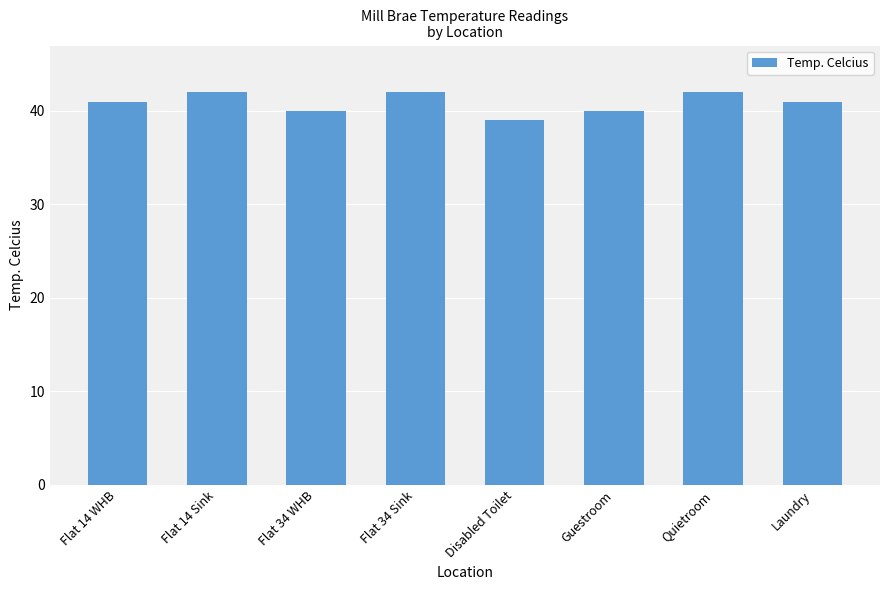

Read the value at Guestroom.

40